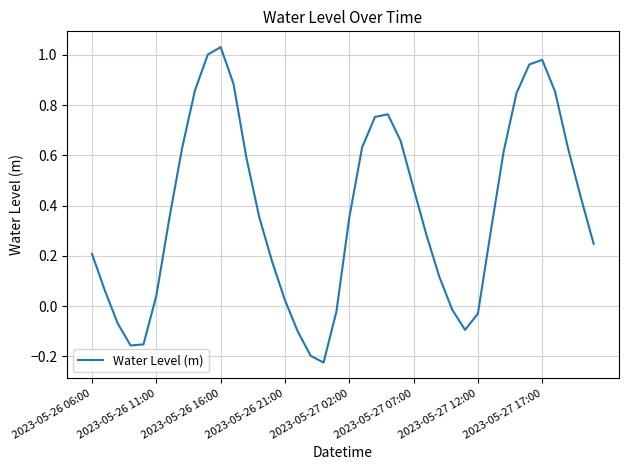

What is the difference between the maximum and minimum values?

1.3